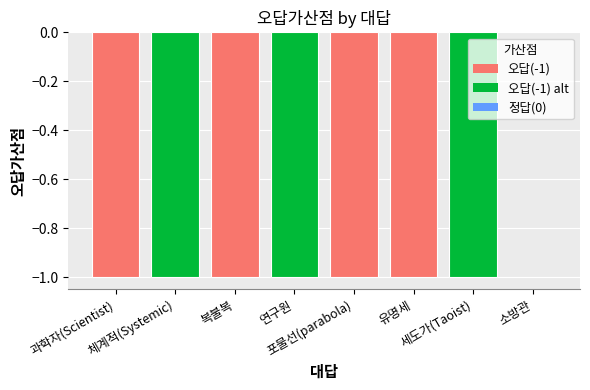

What is the sum of all values?

-7